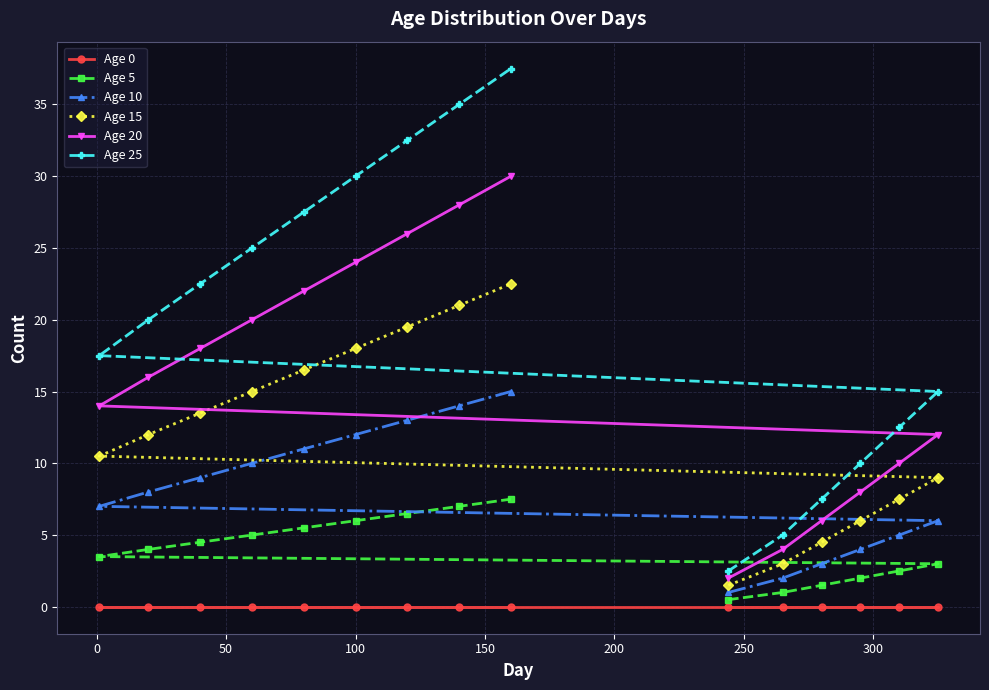

Is this an area chart (filled region under the line)?

No